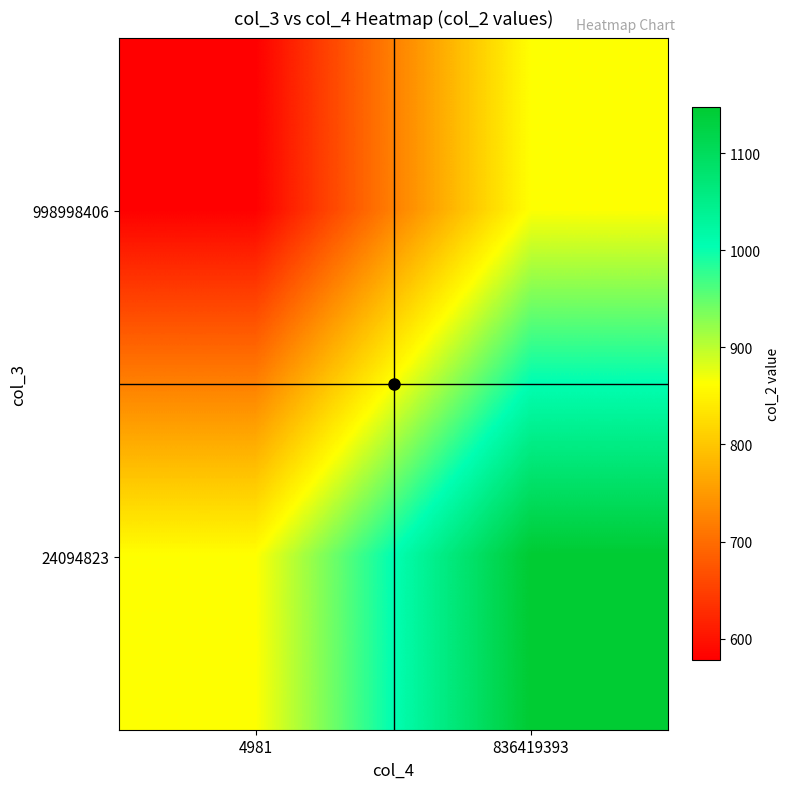

List the series in order of their peak value, highest first.

24094823, 998998406